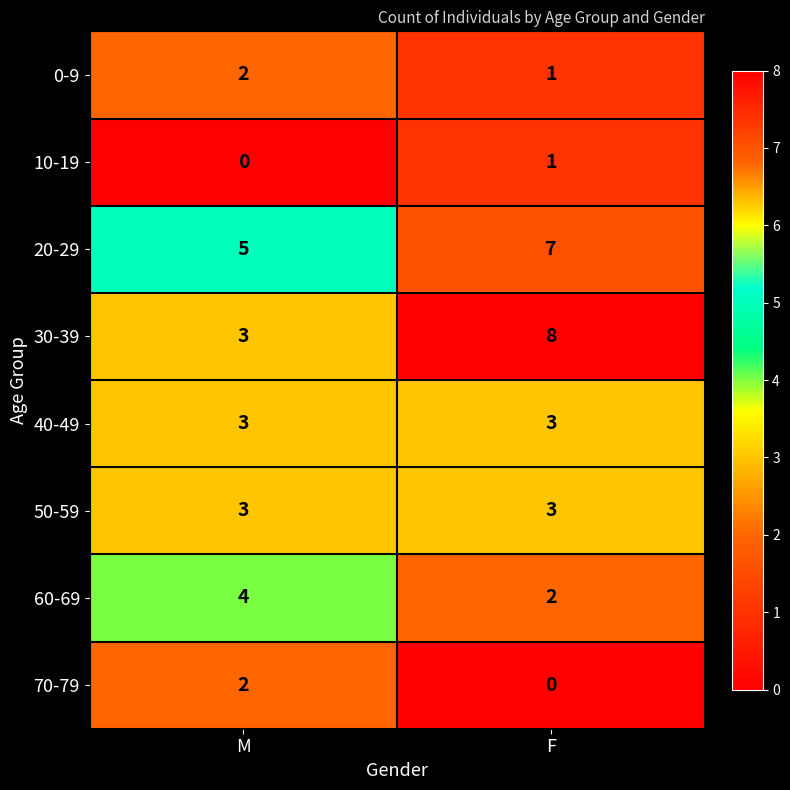

What is the total value across all series at M?

22